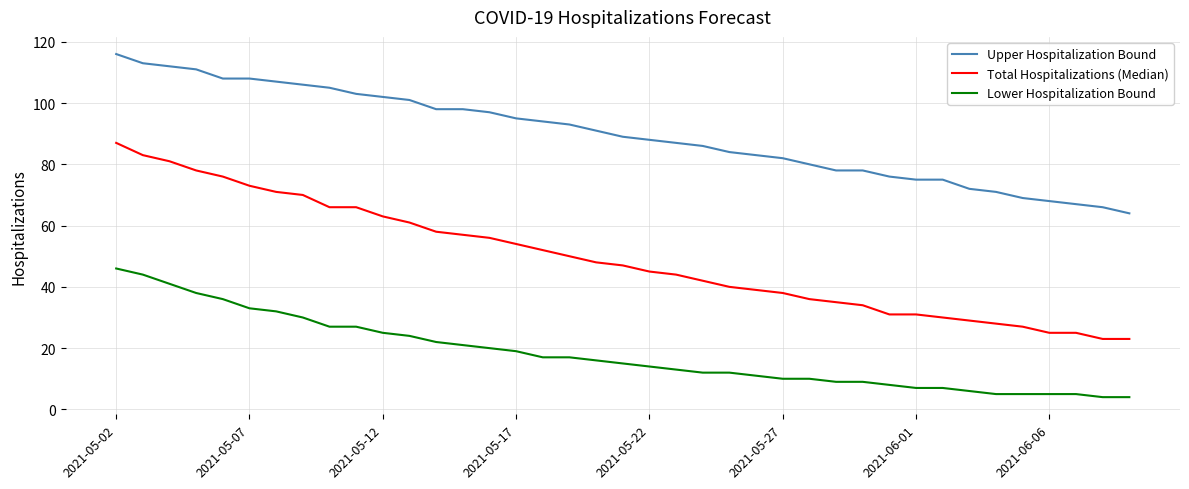

Which series has the widest spread of values?

Total Hospitalizations (Median)